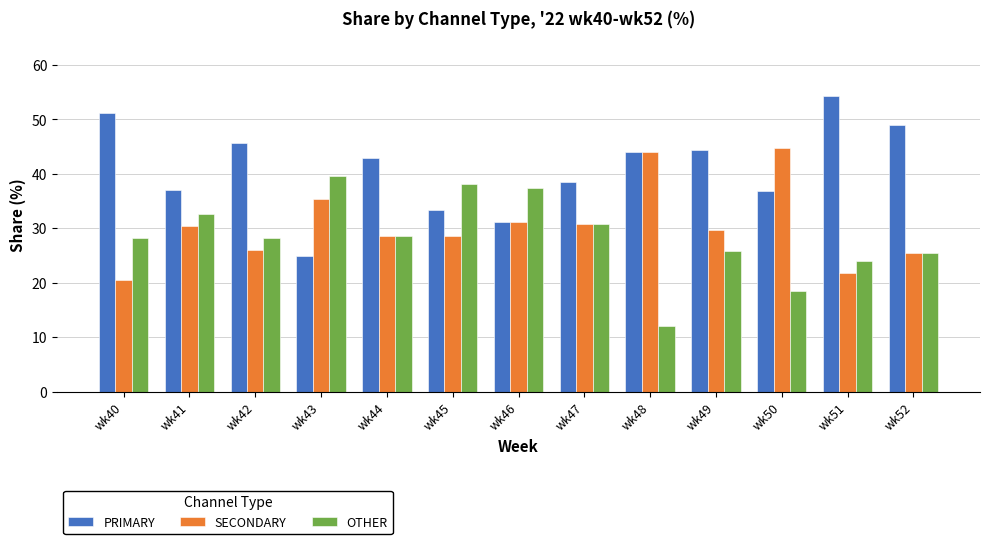

Where does the PRIMARY series first go above 42?

wk40